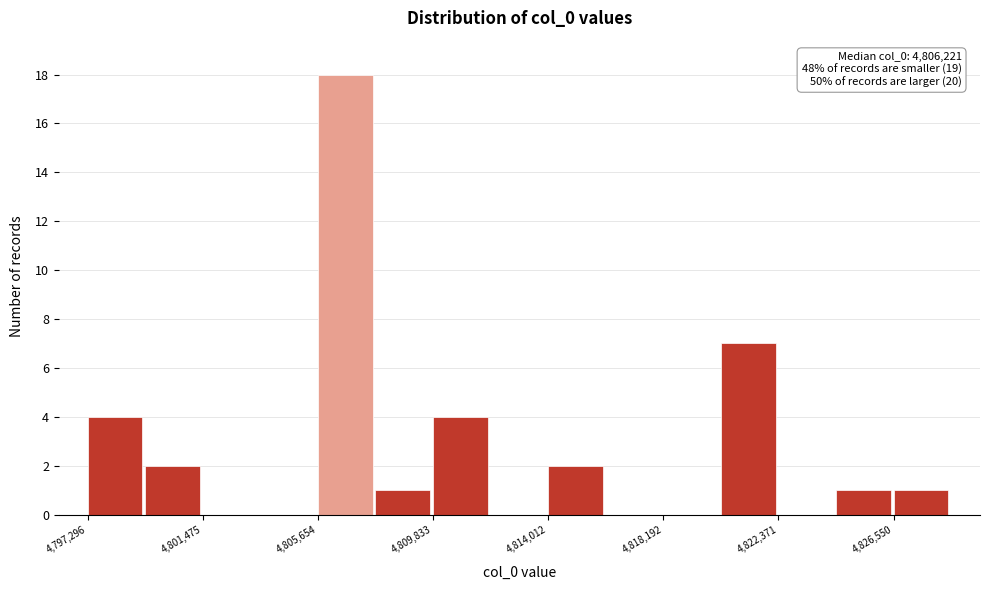

Over which range of the x-axis is the bar tallest?

4805500 to 4807500